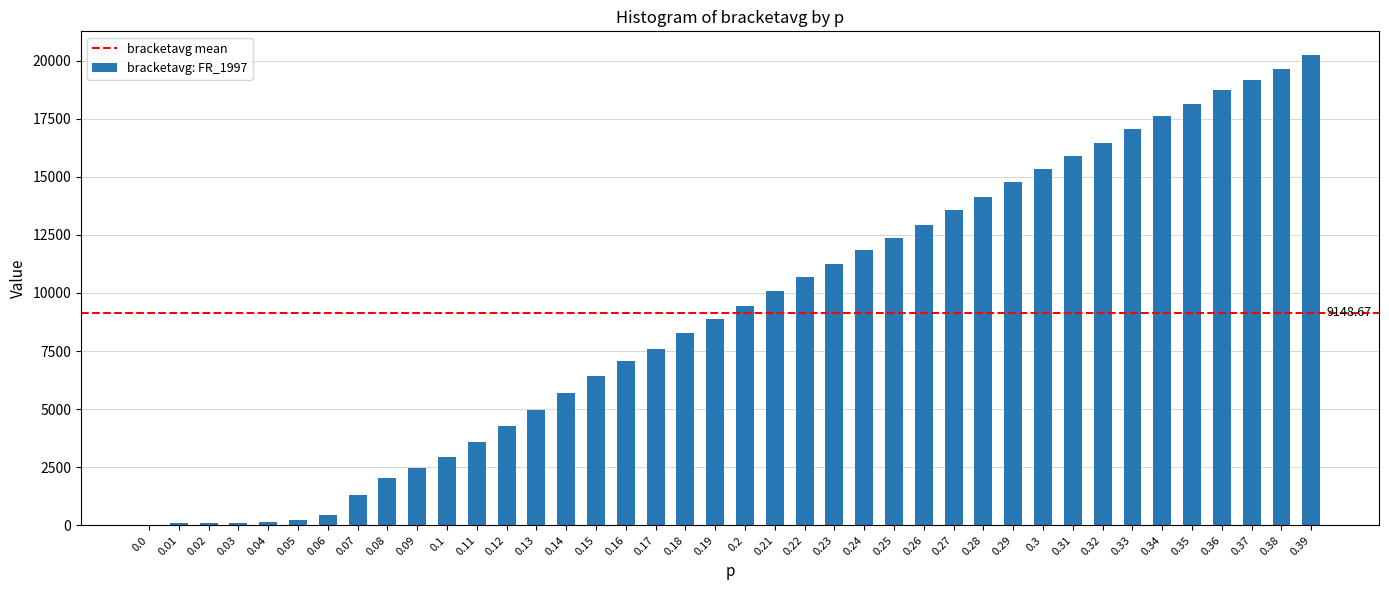

What is the sum of all values?

365946.8